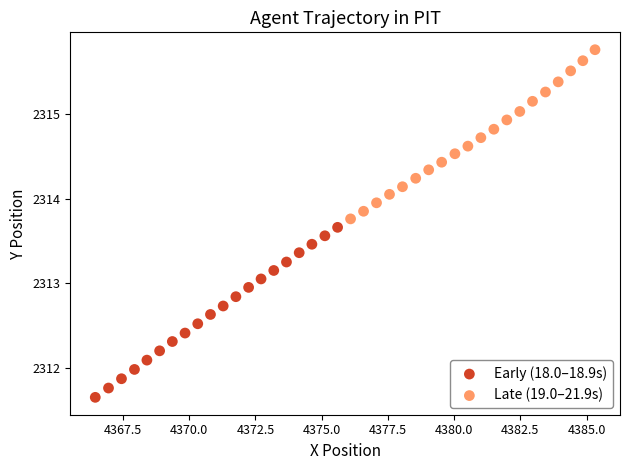

Which series contains the highest Y value?

Late (19.0–21.9s)